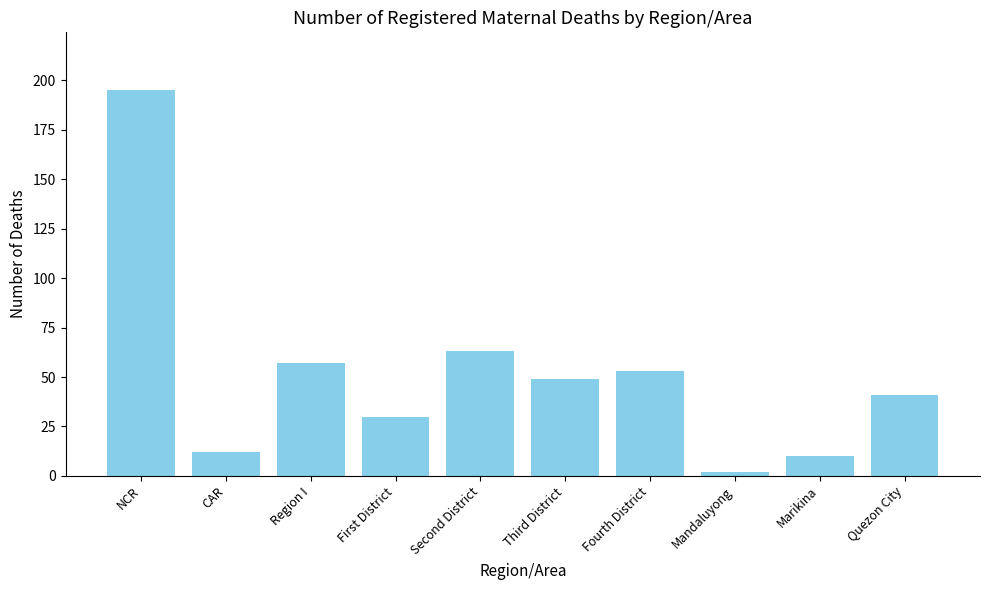

Reading right to left, extract all data points from this chart.

41	10	2	53	49	63	30	57	12	195